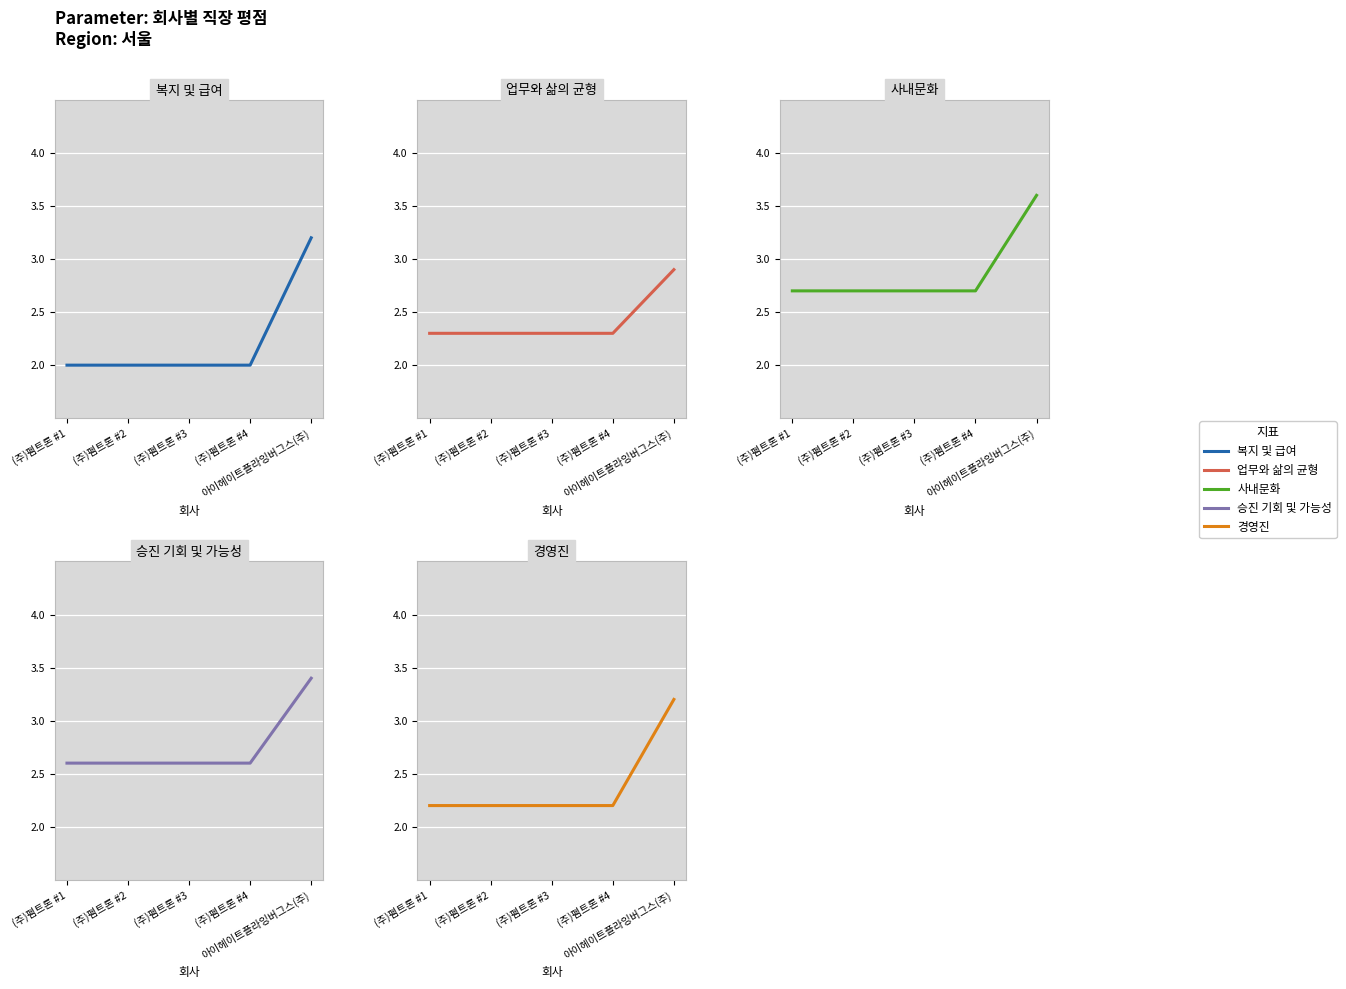

Reading left to right, transcribe all the data shown in this chart.

복지 및 급여: (주)펨트론 #1=2.0	(주)펨트론 #2=2.0	(주)펨트론 #3=2.0	(주)펨트론 #4=2.0	아이헤이트플라잉버그스(주)=3.2
업무와 삶의 균형: (주)펨트론 #1=2.3	(주)펨트론 #2=2.3	(주)펨트론 #3=2.3	(주)펨트론 #4=2.3	아이헤이트플라잉버그스(주)=2.9
사내문화: (주)펨트론 #1=2.7	(주)펨트론 #2=2.7	(주)펨트론 #3=2.7	(주)펨트론 #4=2.7	아이헤이트플라잉버그스(주)=3.6
승진 기회 및 가능성: (주)펨트론 #1=2.6	(주)펨트론 #2=2.6	(주)펨트론 #3=2.6	(주)펨트론 #4=2.6	아이헤이트플라잉버그스(주)=3.4
경영진: (주)펨트론 #1=2.2	(주)펨트론 #2=2.2	(주)펨트론 #3=2.2	(주)펨트론 #4=2.2	아이헤이트플라잉버그스(주)=3.2